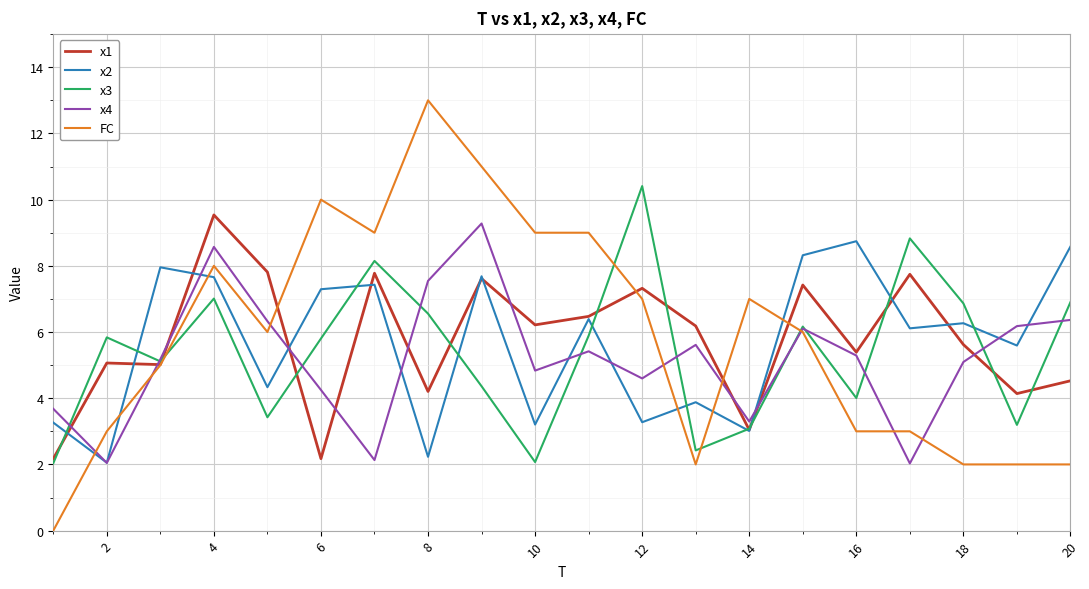

What is the difference between the maximum and minimum values in the FC series?

13.0